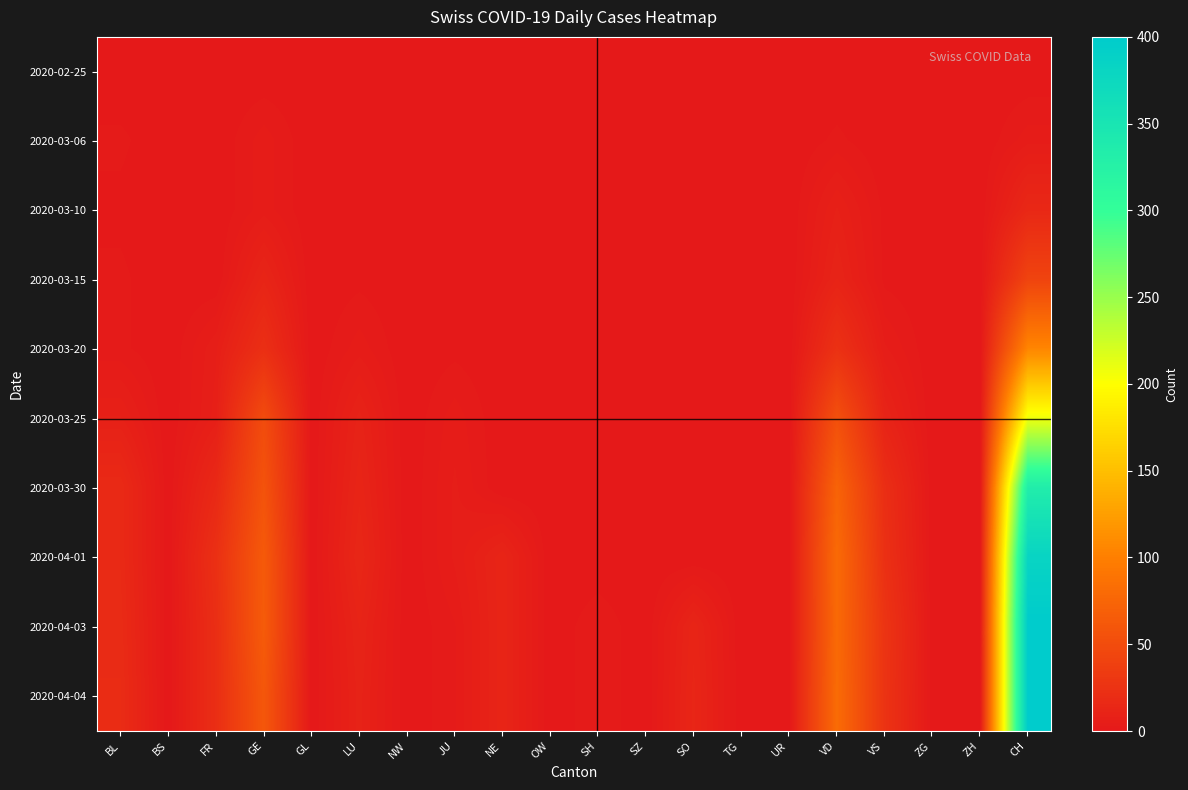

Which has a higher value, JU or UR?

JU